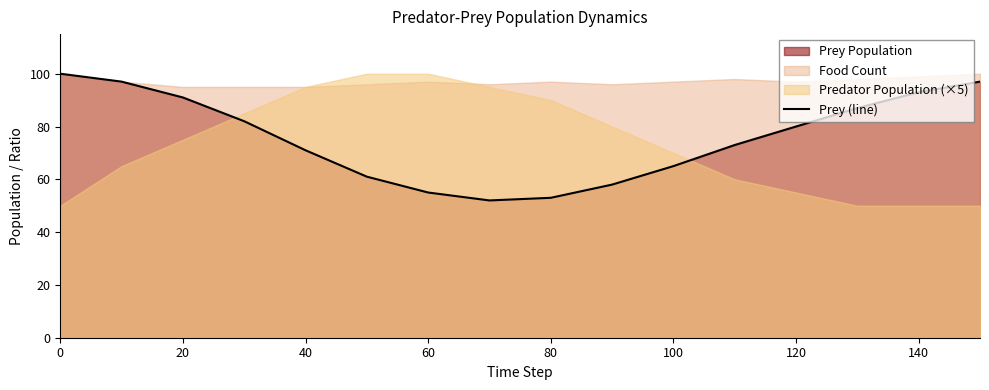

What is the approximate value of Prey (line) at 120, to the nearest 10?

80